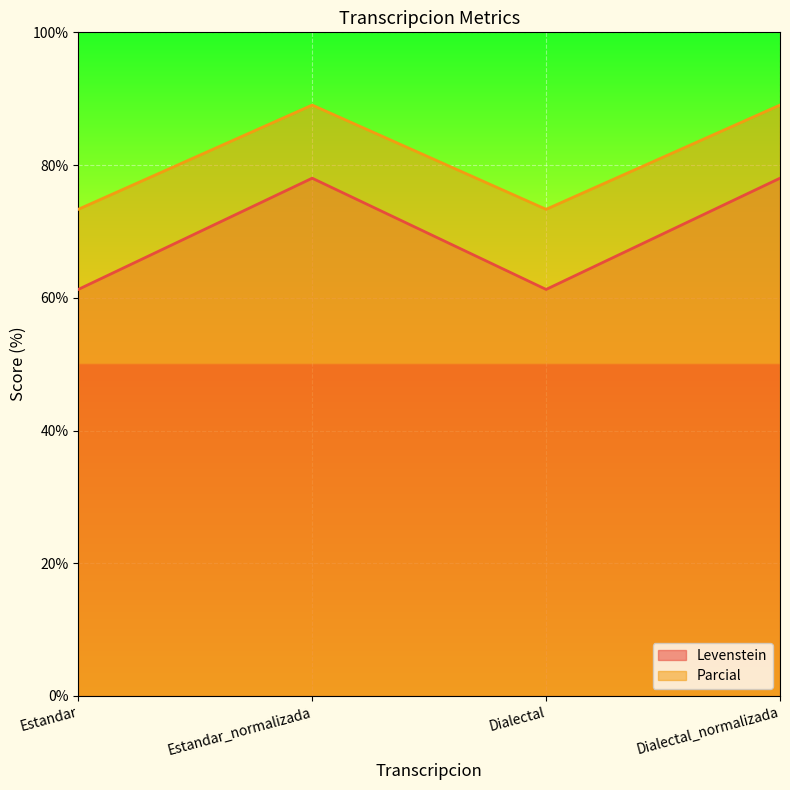

At which label does Levenstein reach its minimum?

Estandar